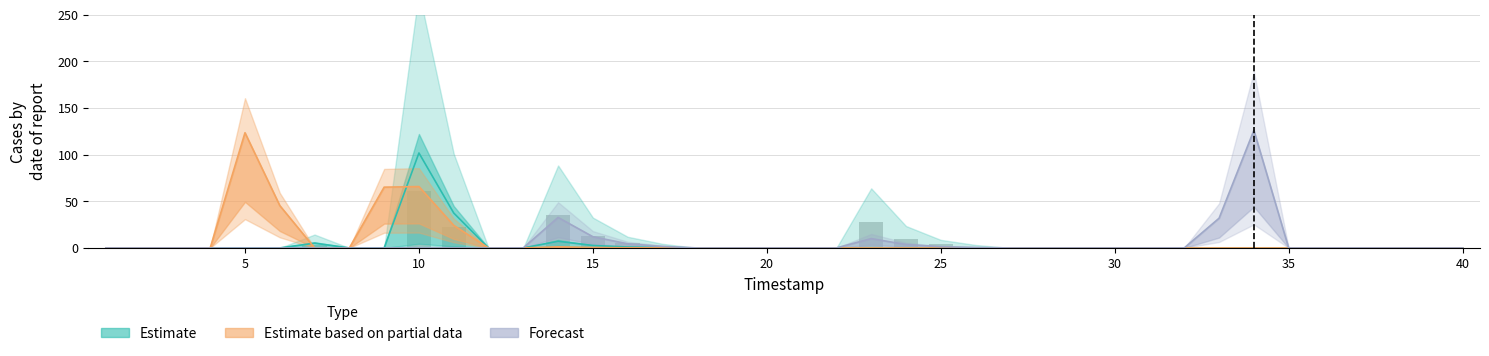

How many data points in F are above 0?

10